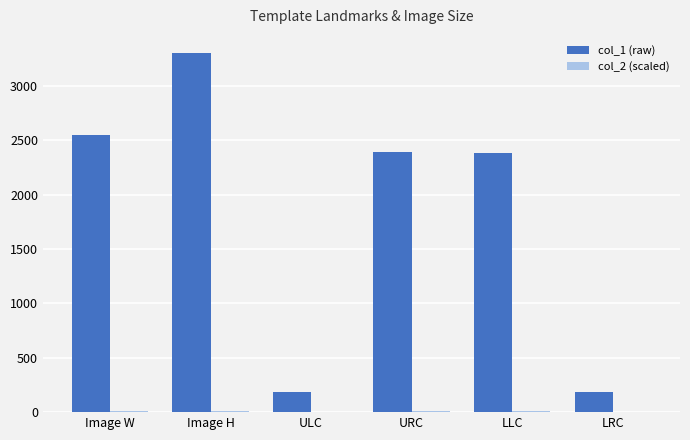

Which category has the highest value in the col_1 (raw) series?

Image H